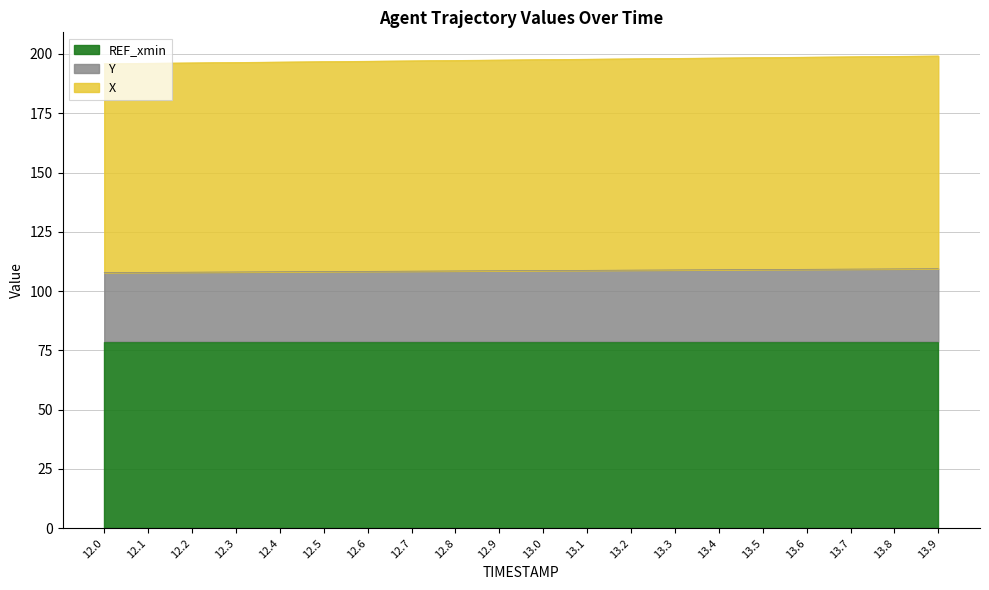

At which category is the sum across all series the highest?

13.9